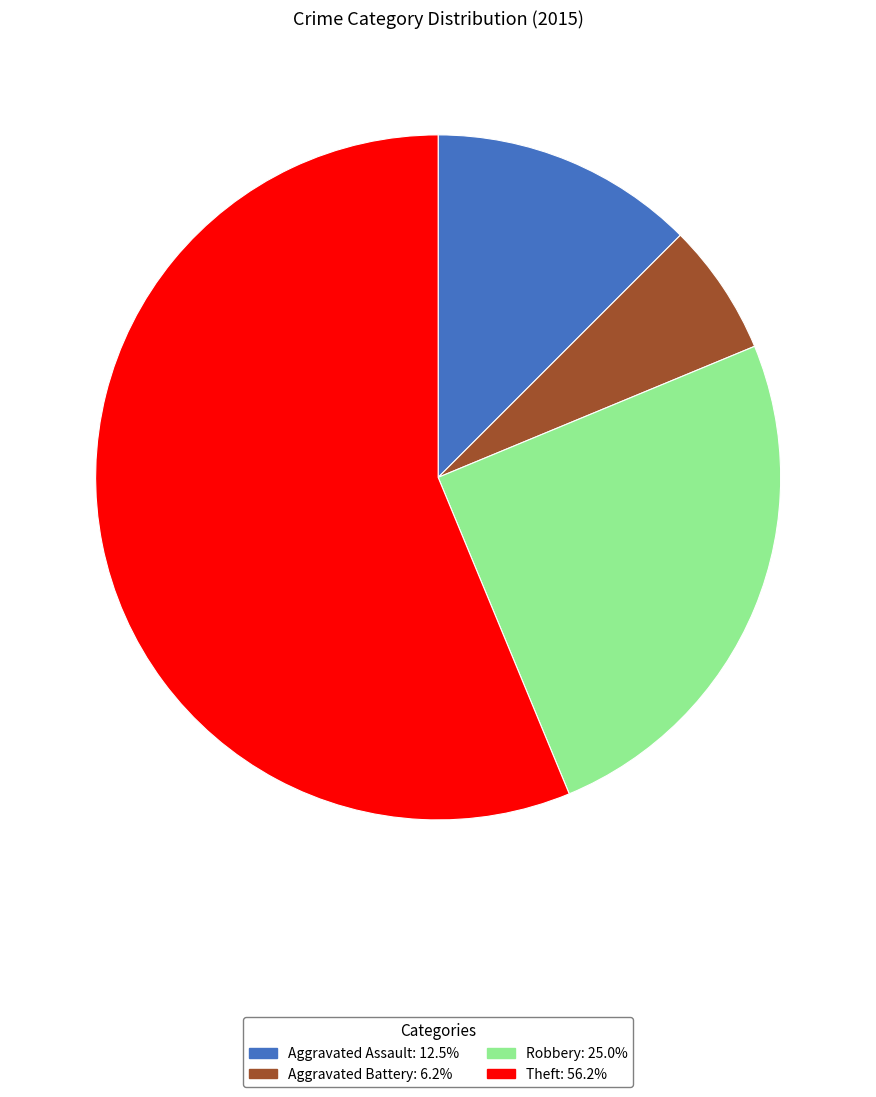

Rank the categories by value from lowest to highest.

Aggravated Battery, Aggravated Assault, Robbery, Theft